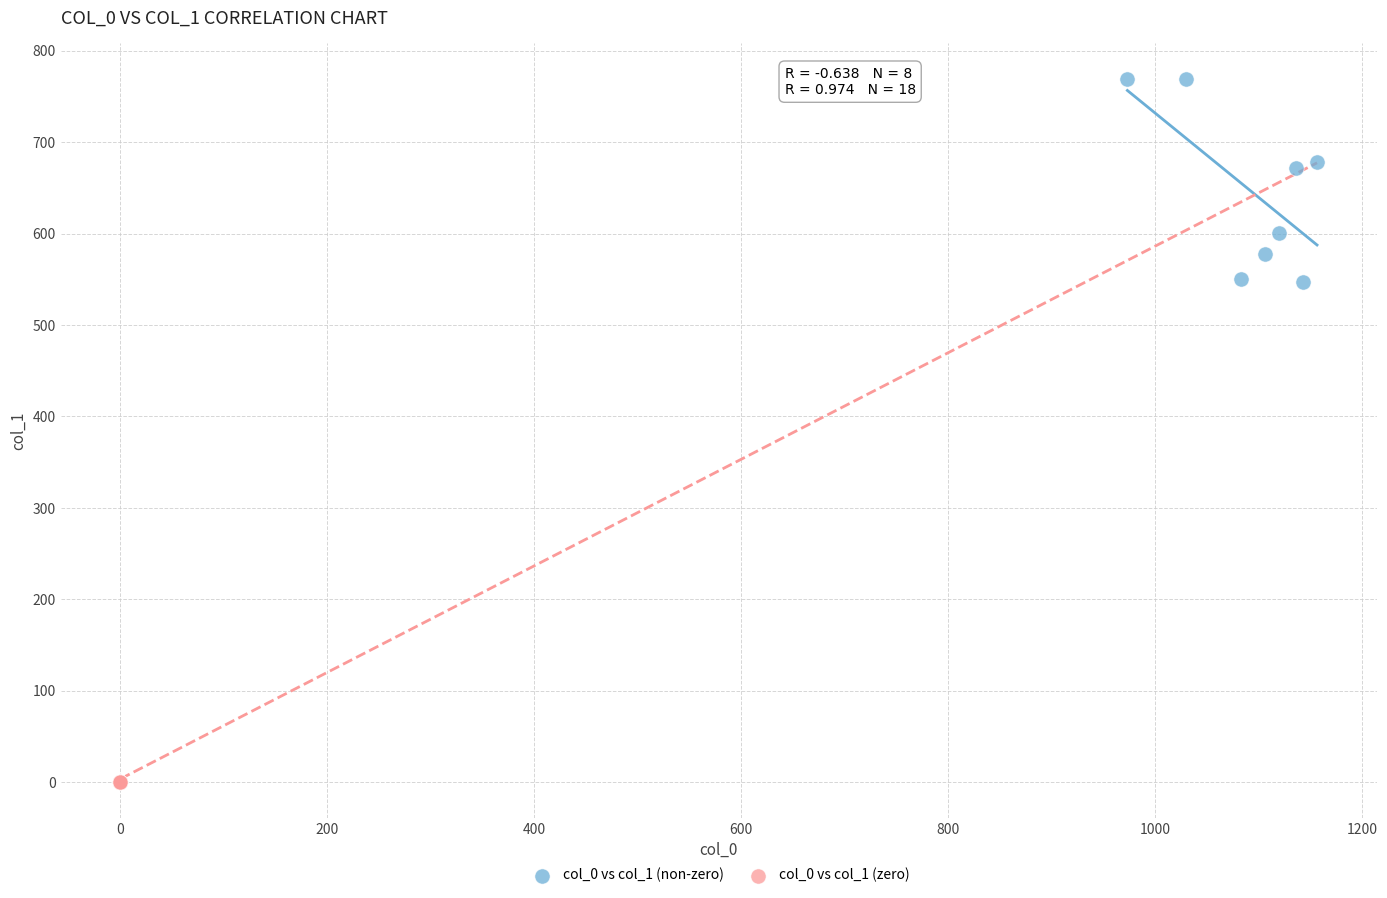

Which series contains the lowest Y value?

col_0 vs col_1 (zero)